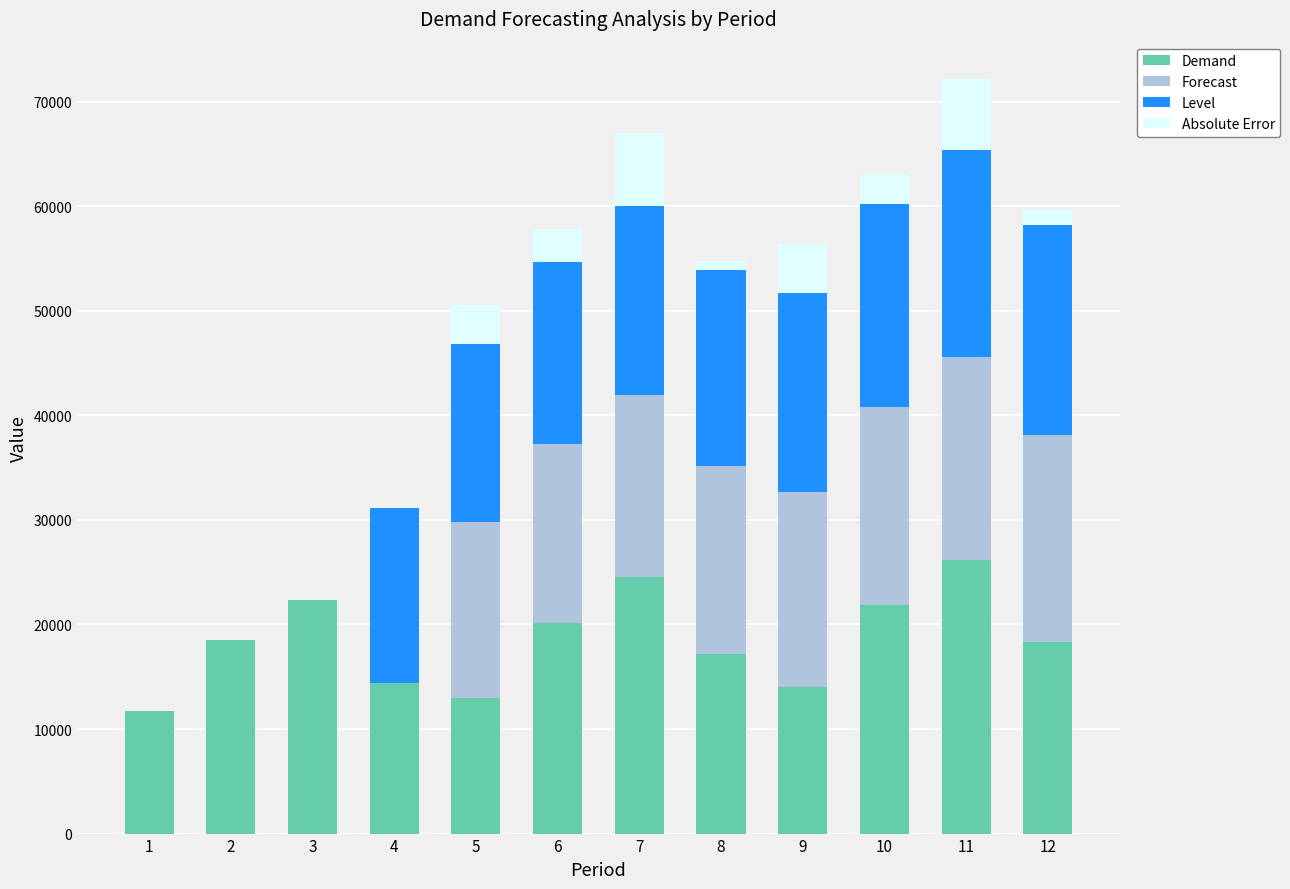

What are all the series names shown in the legend?

Demand, Forecast, Level, Absolute Error